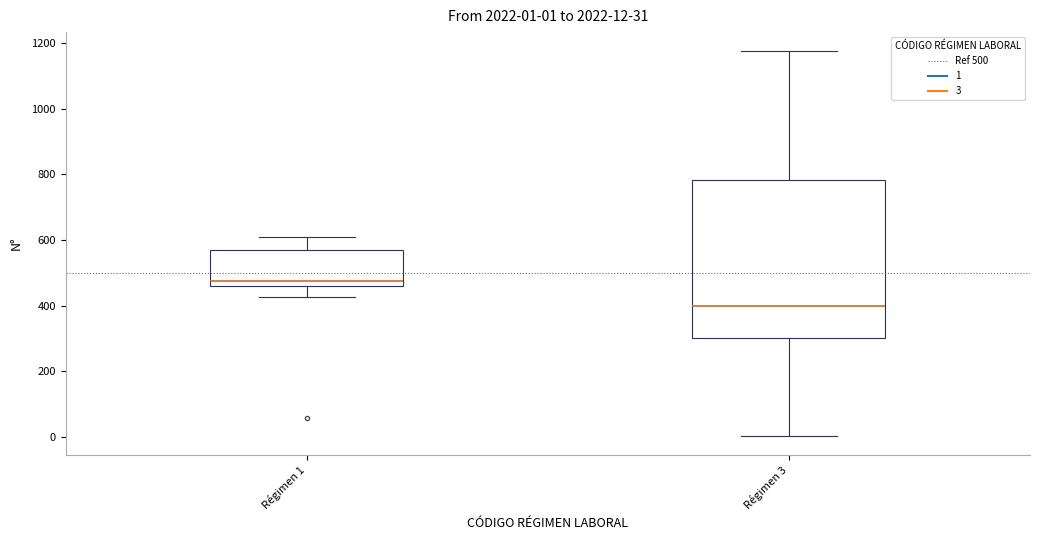

Comparing the boxes themselves (not the whiskers), which one is the tallest?

Régimen 3